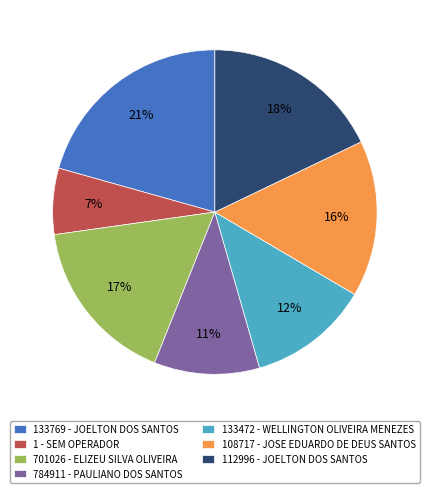

Count the number of slices in the pie.

7